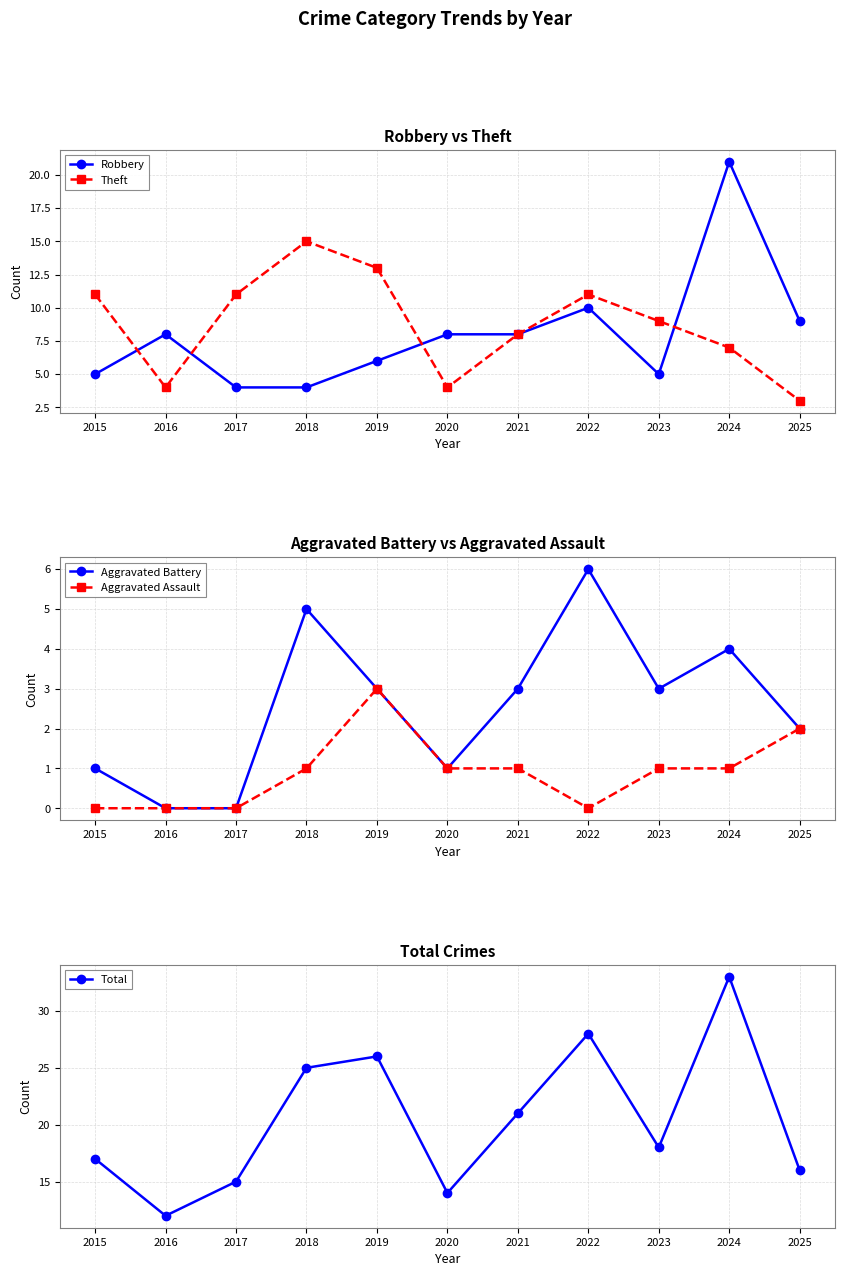

True or false: Aggravated Assault and Total intersect in this chart.

False